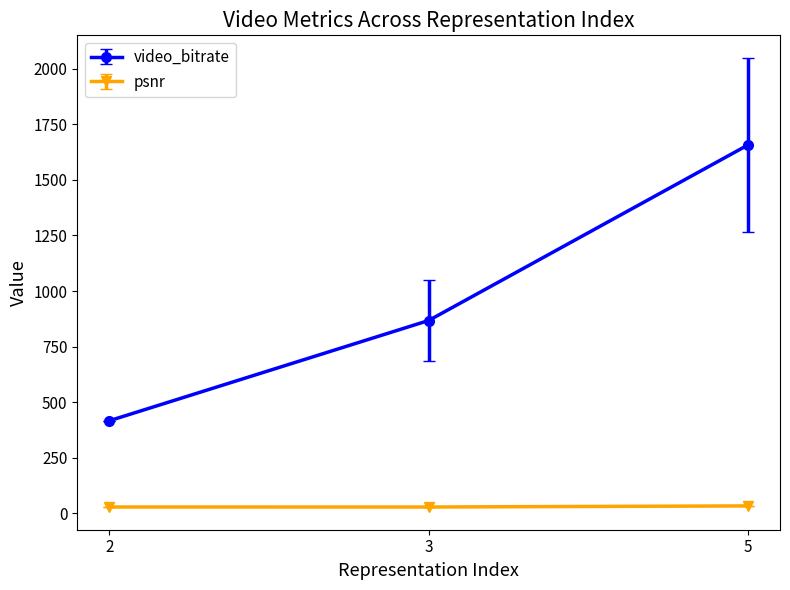

Rank the categories by video_bitrate value from highest to lowest.

5, 3, 2